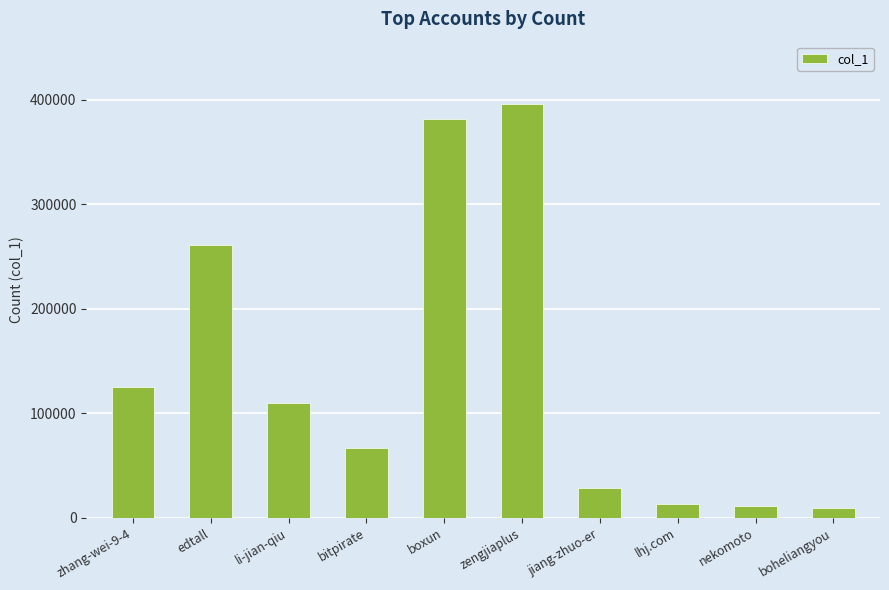

Which has a higher value, bitpirate or edtall?

edtall